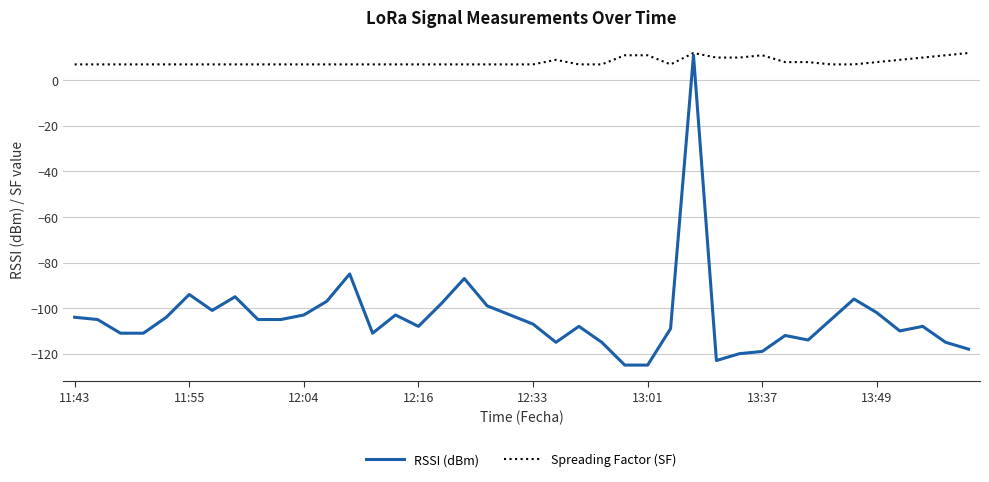

Which series has the largest total across all categories?

Spreading Factor (SF)